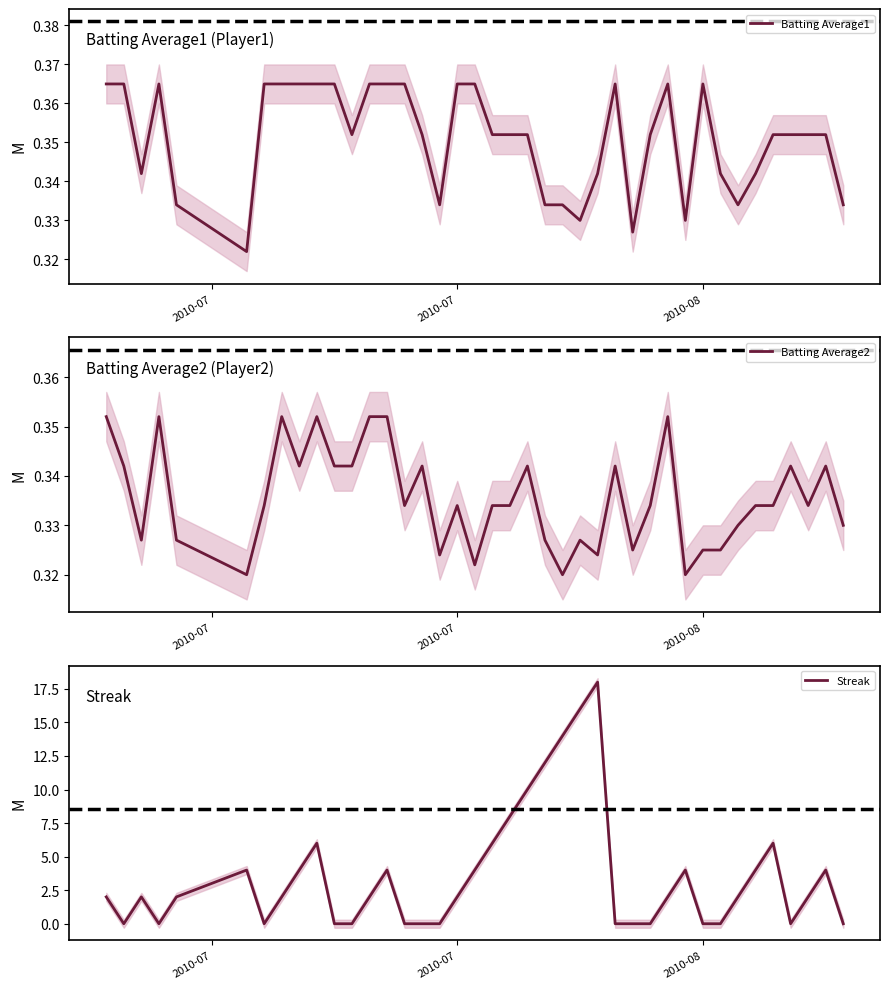

Rank the series by their maximum value, from highest to lowest.

Streak, Batting Average1, Batting Average2